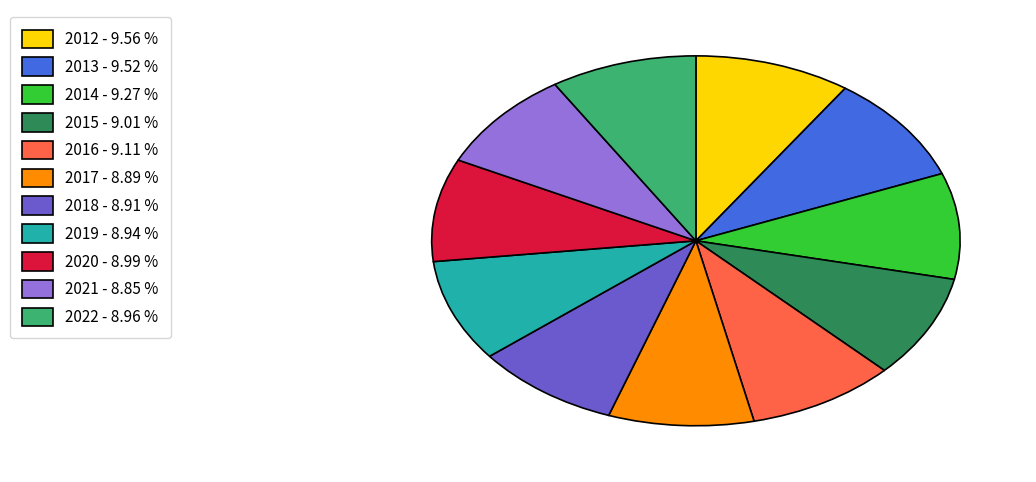

Is 2021 the majority of the pie?

No